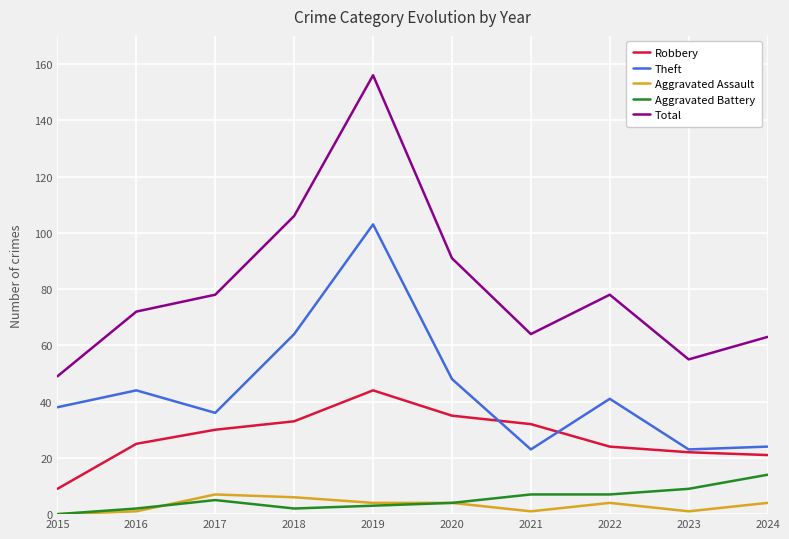

True or false: Total and Theft intersect in this chart.

False